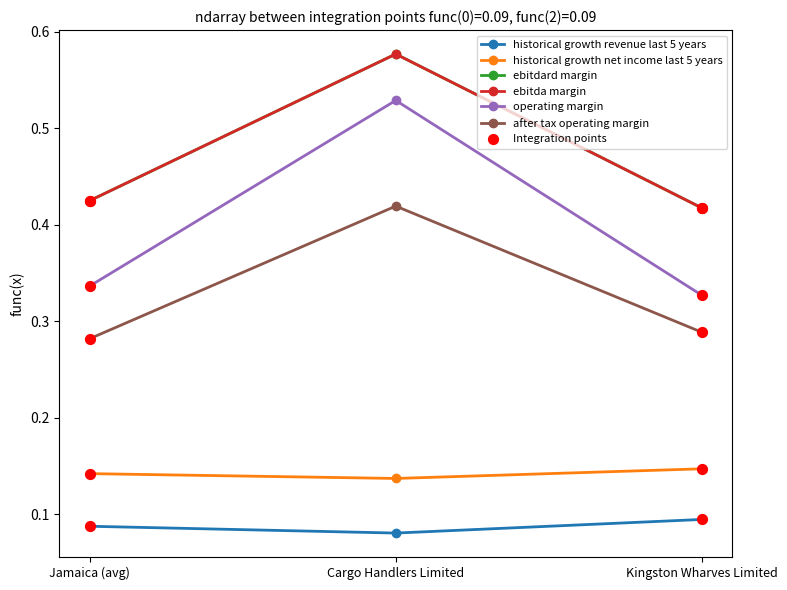

Does the chart have visible grid lines?

No